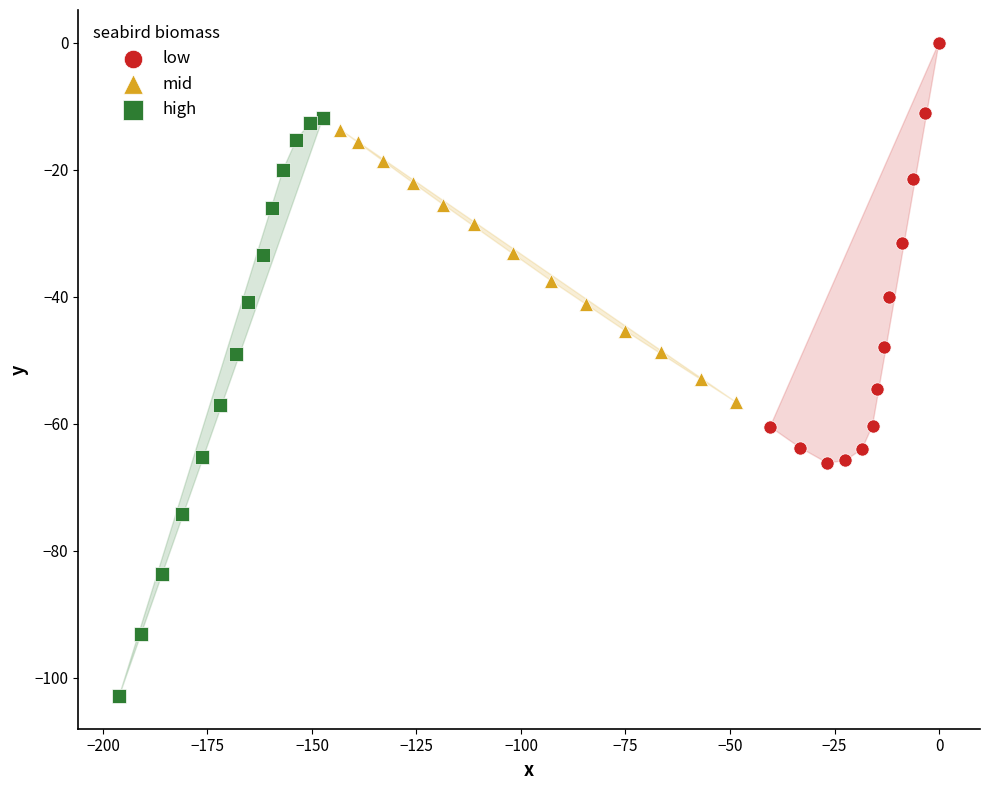

Which series reaches the minimum Y coordinate?

high